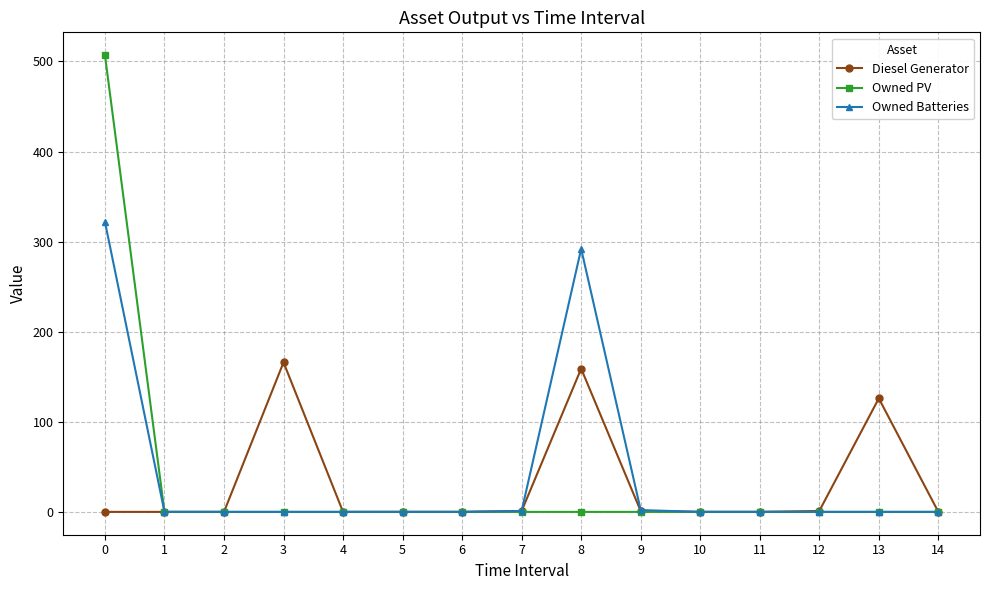

List the series in order of their peak value, lowest first.

Diesel Generator, Owned Batteries, Owned PV